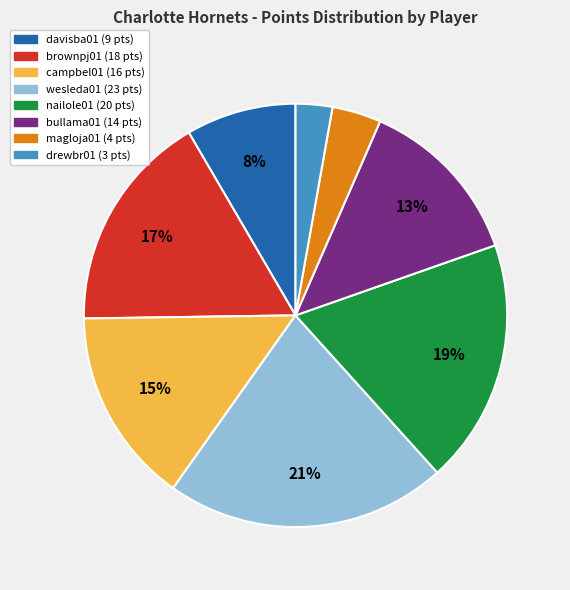

Count the number of slices in the pie.

8